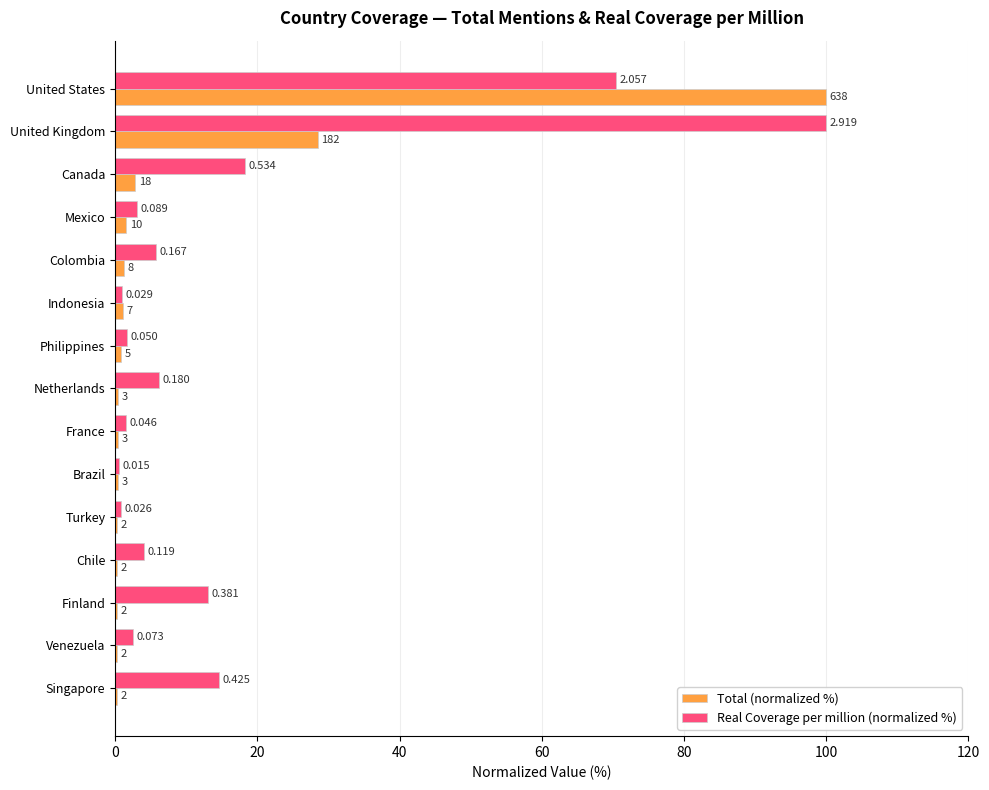

Which series has the widest spread of values?

Total (normalized %)